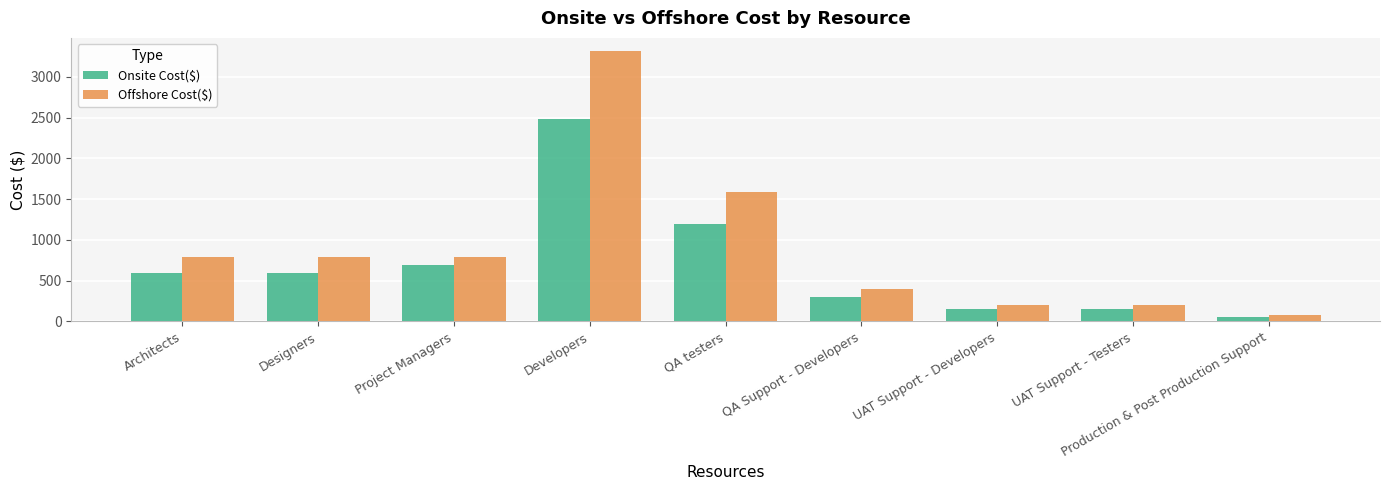

What are all the series names shown in the legend?

Onsite Cost($), Offshore Cost($)